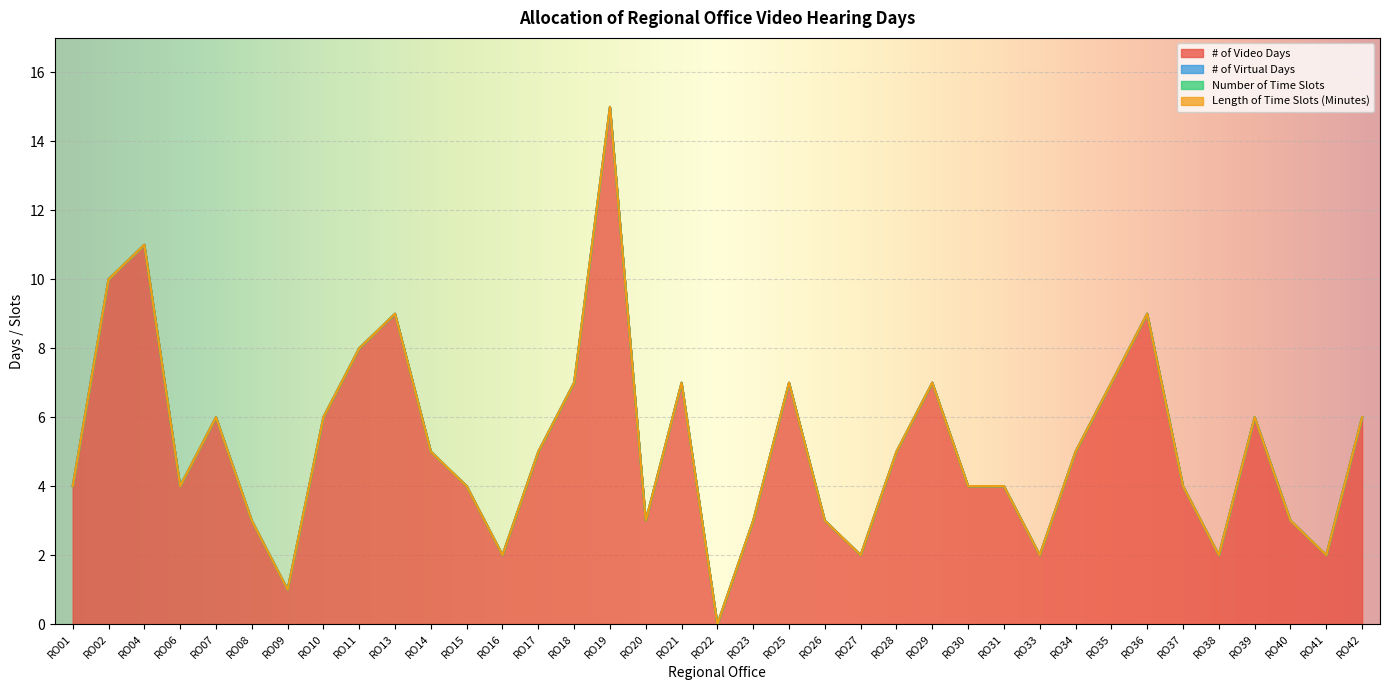

At which category does # of Video Days reach its first local valley?

RO06